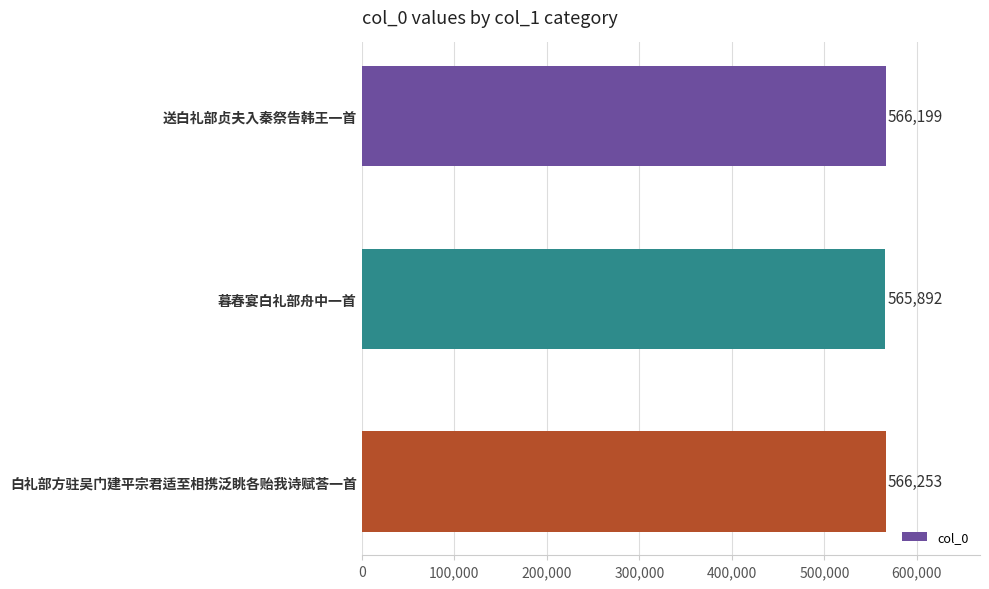

What is the smallest value displayed?

565892